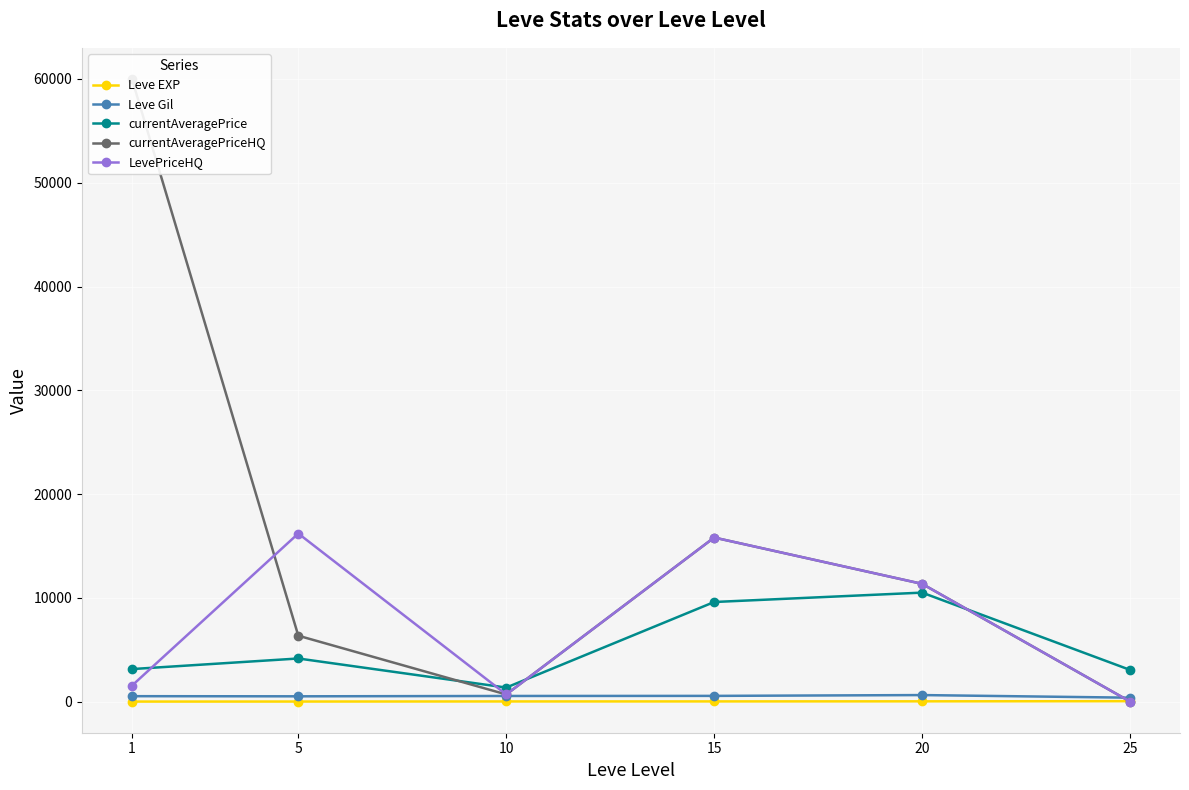

What is the difference between the second highest and second lowest values in the Leve Gil series?

41.7